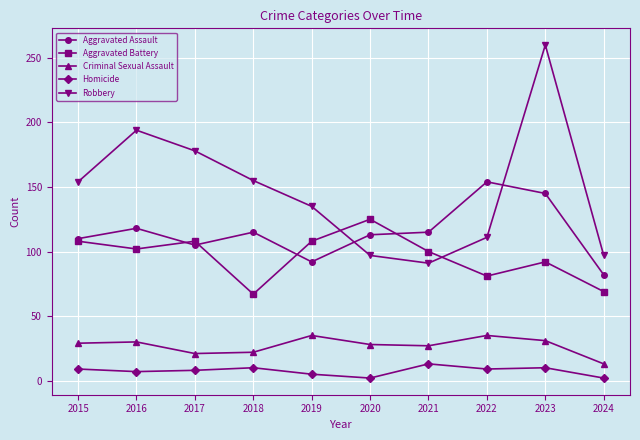

True or false: Robbery has a value of 178 at 2017.

True